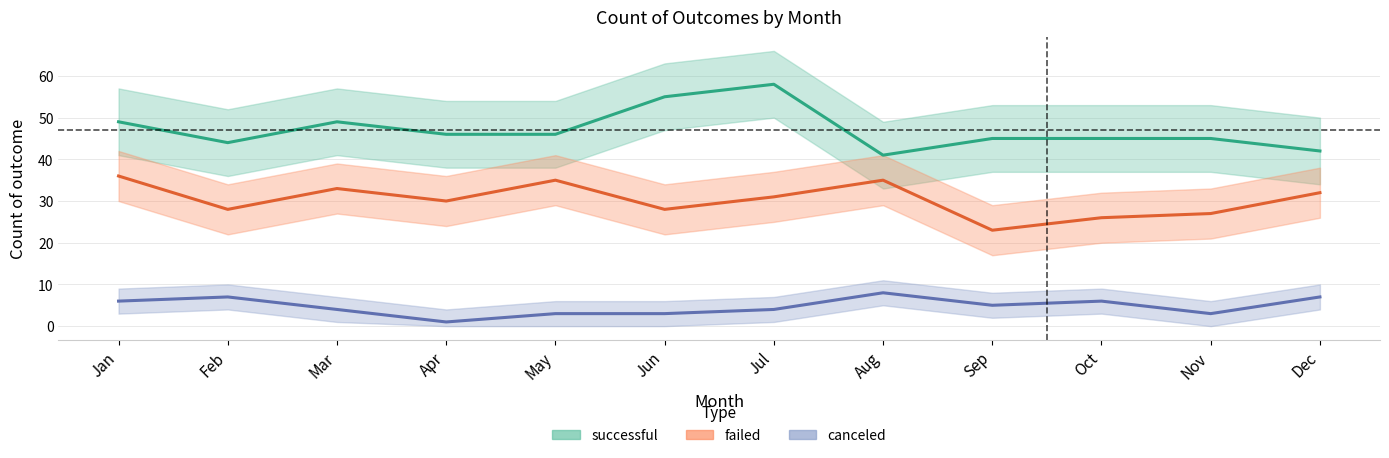

Which label corresponds to the largest value in the chart?

Jul